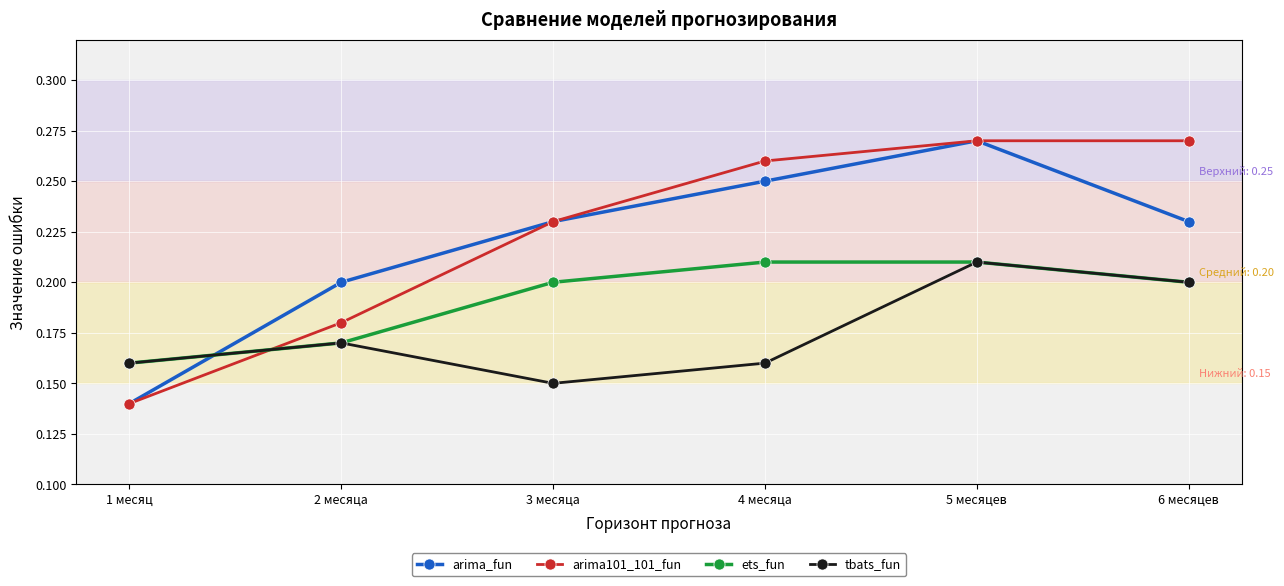

At which label is arima_fun closest to 0?

1 месяц